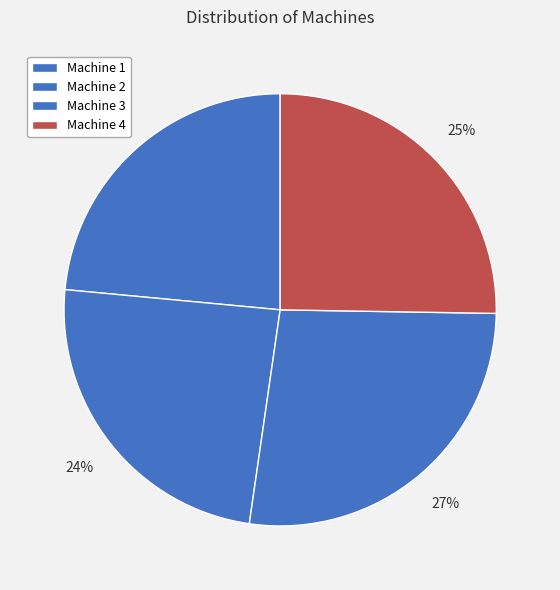

How many segments does this pie chart have?

4